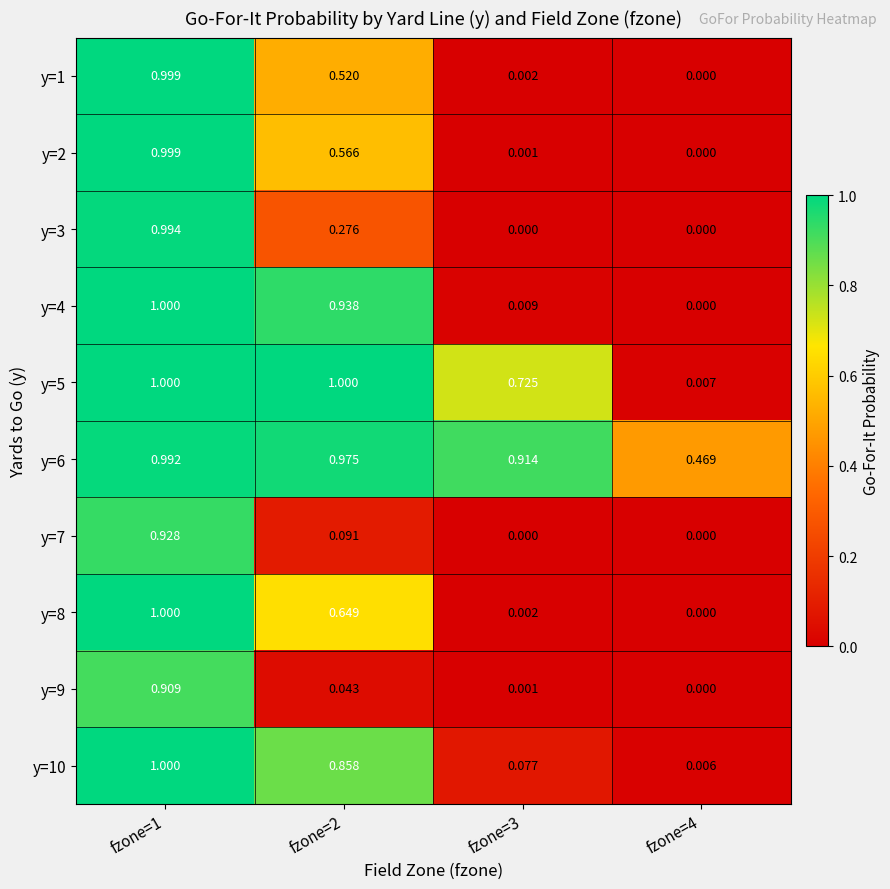

Is the value of y=2 at fzone=1 greater than the value of y=8 at fzone=4?

Yes